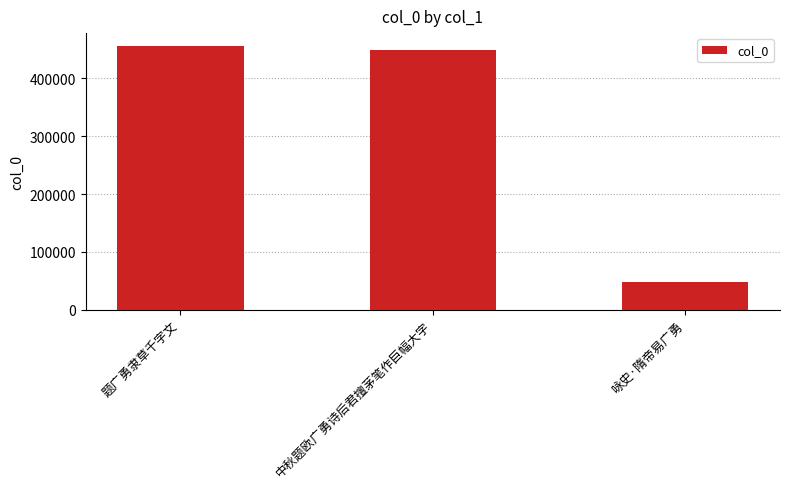

What is the sum of all values?

951924